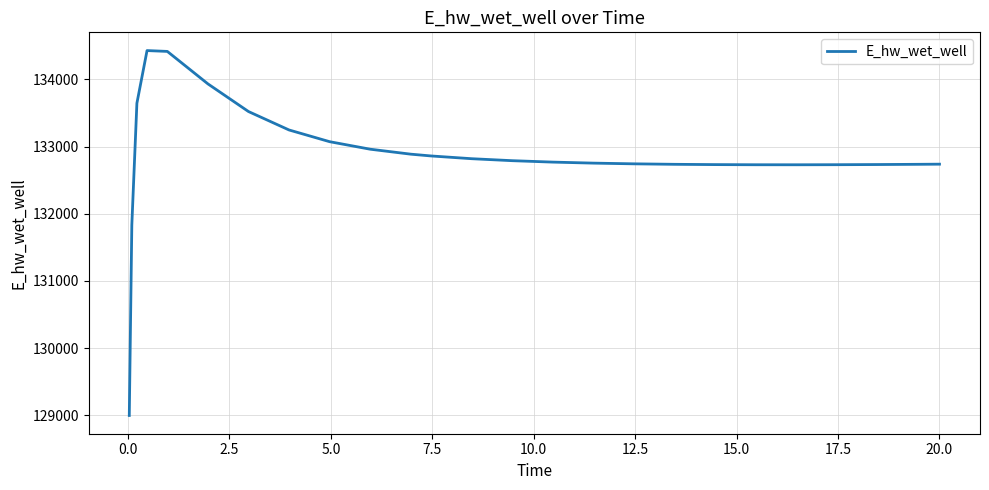

What is the difference between the maximum and minimum values?

5432.6